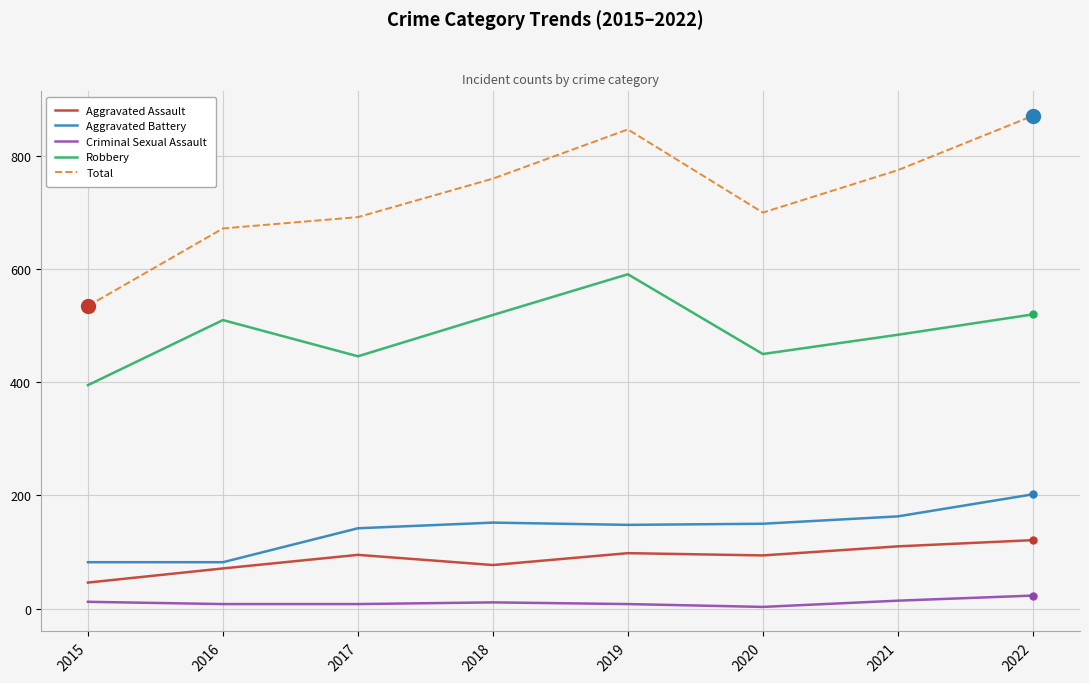

Does the chart have visible grid lines?

Yes